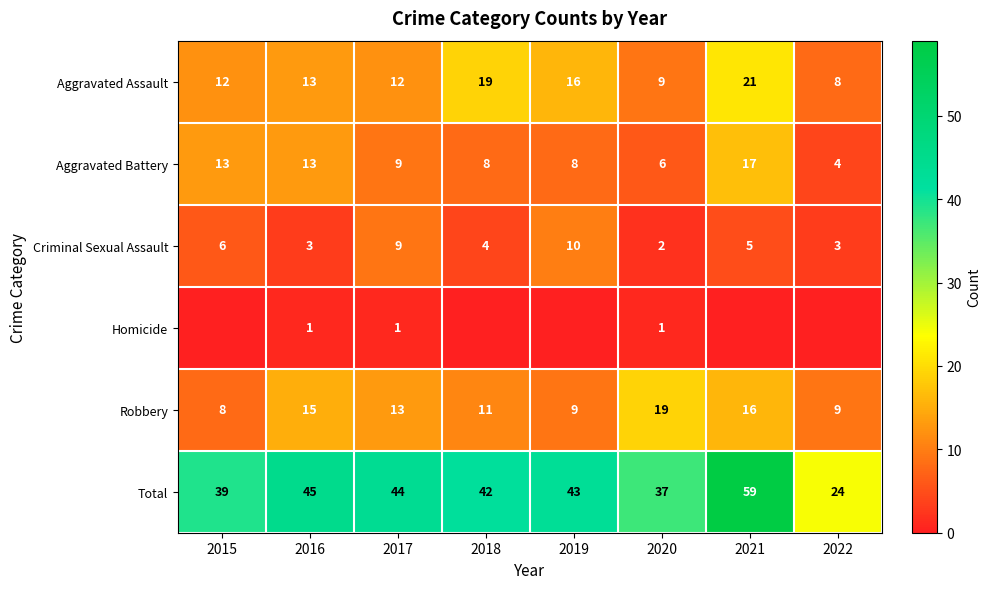

What is the spread (max minus min) of values at 2020?

36